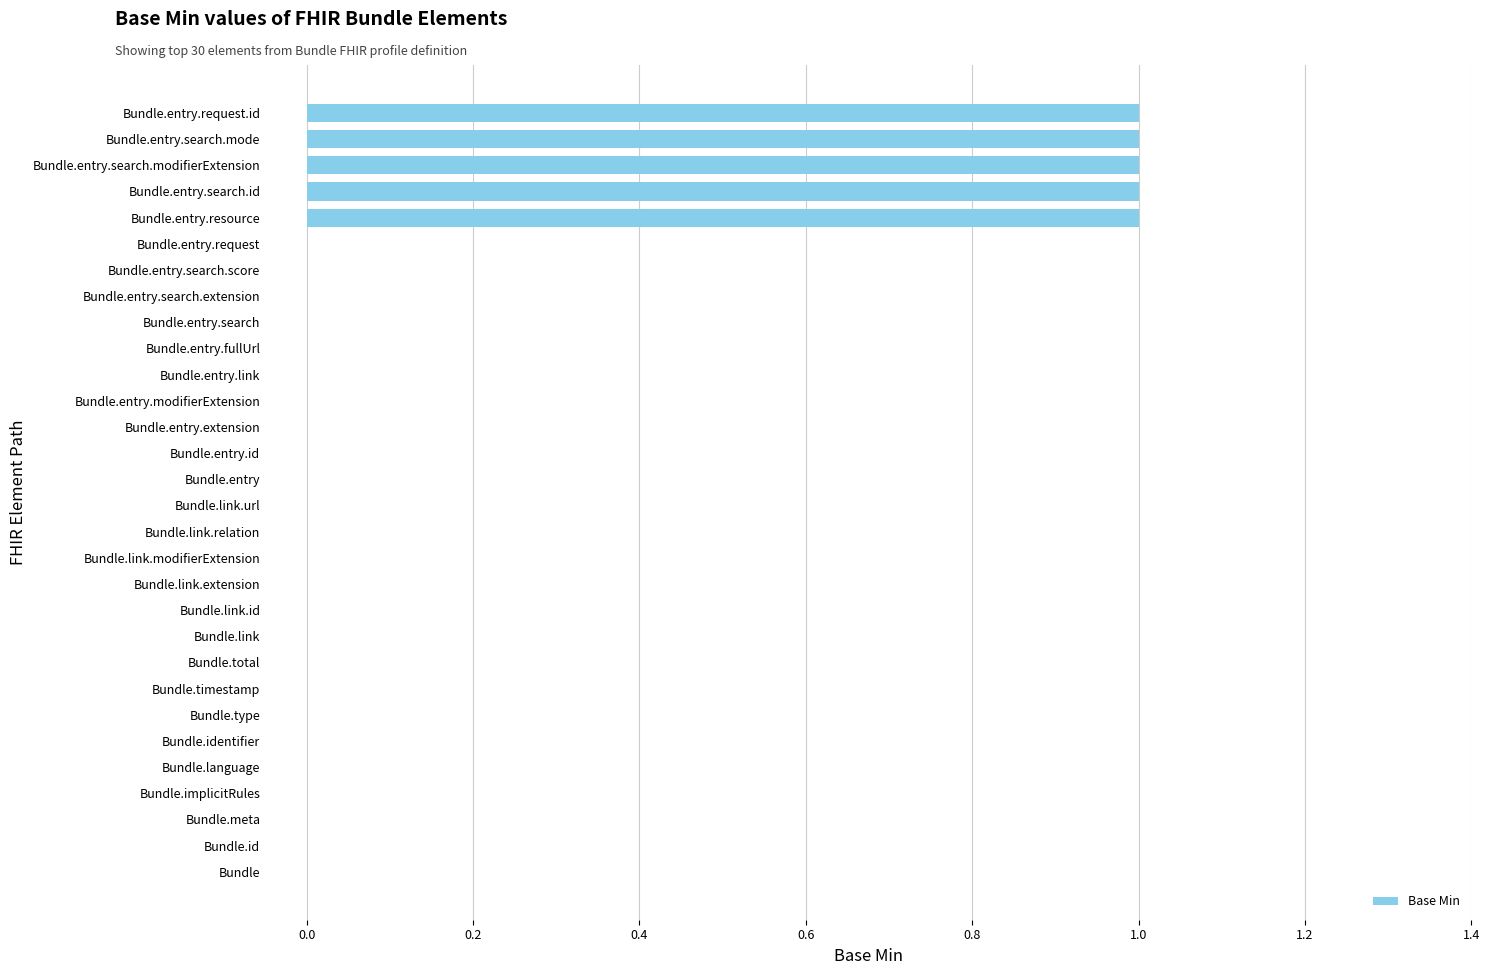

How many values are between 0 and 1?

30